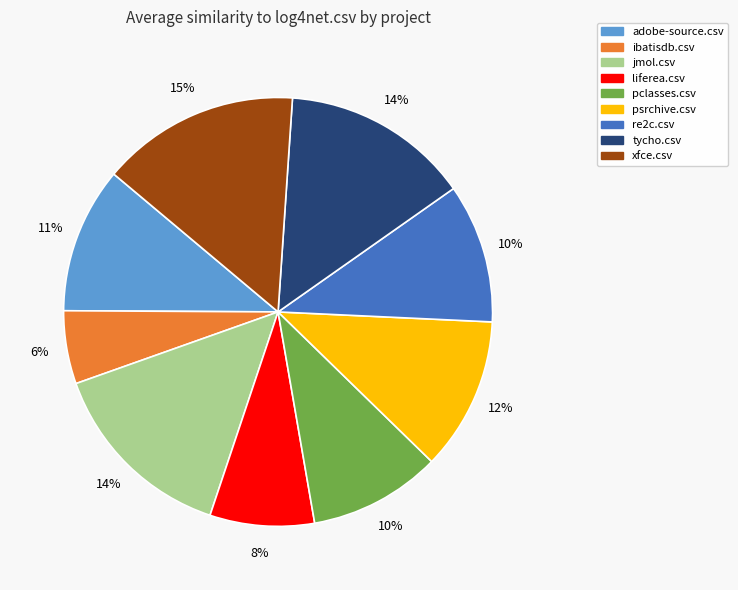

To the nearest percent, what is the difference between the xfce.csv and ibatisdb.csv slice percentages?

9%